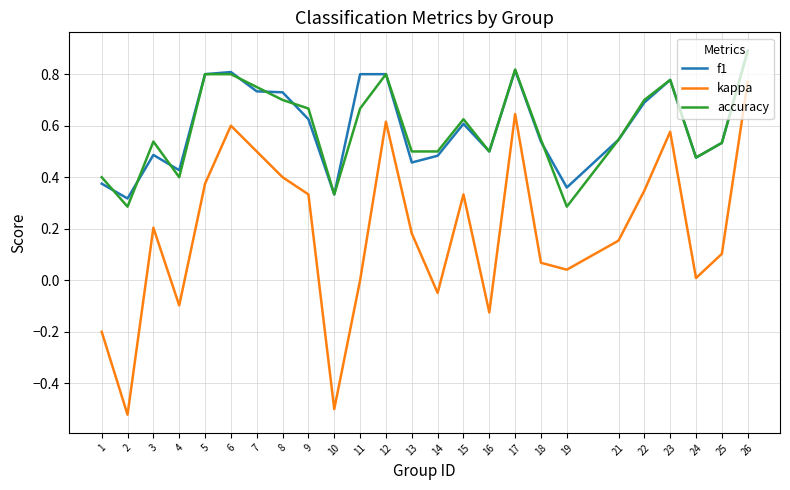

At which category does kappa reach its first local peak?

3